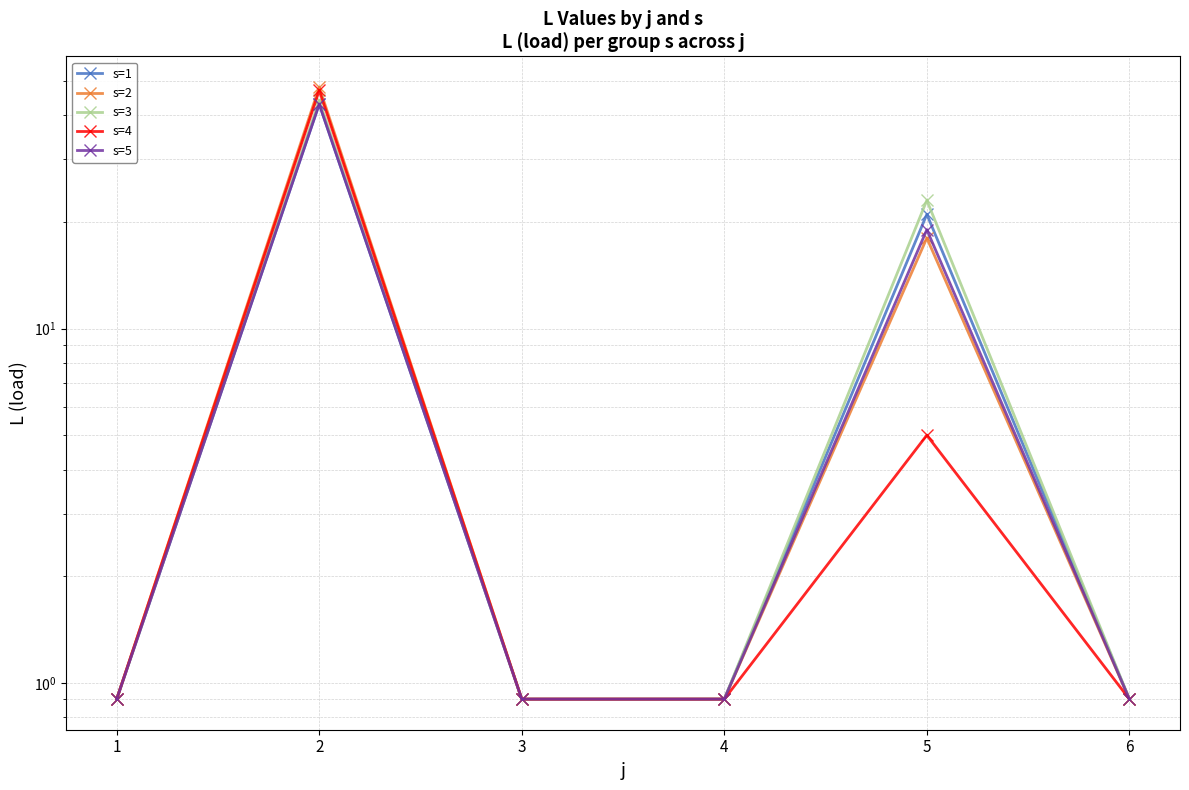

At which category is the sum across all series the highest?

2